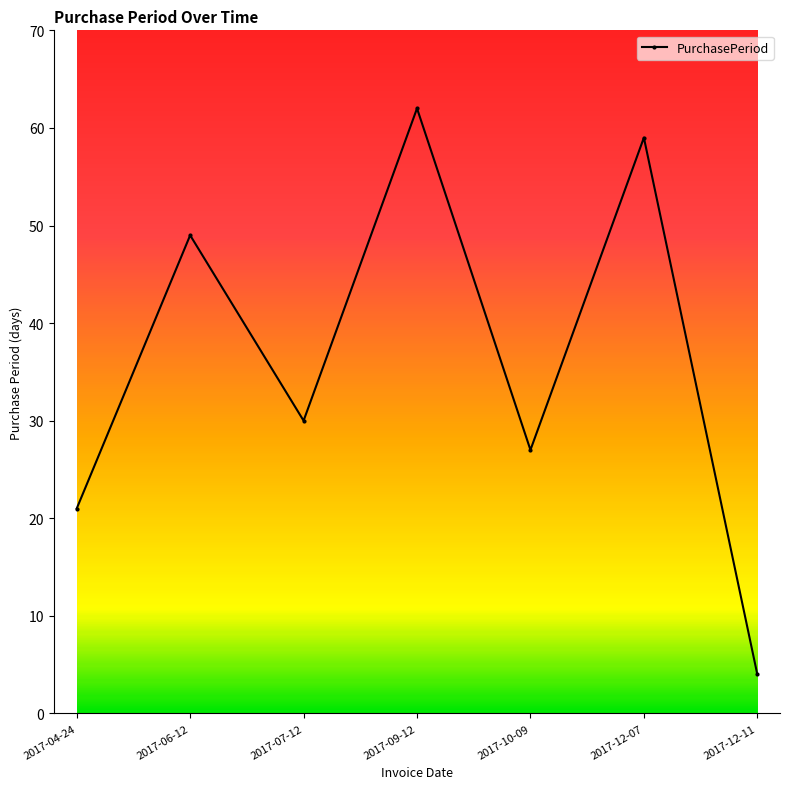

How many points are higher than both their immediate neighbors (excluding endpoints)?

3